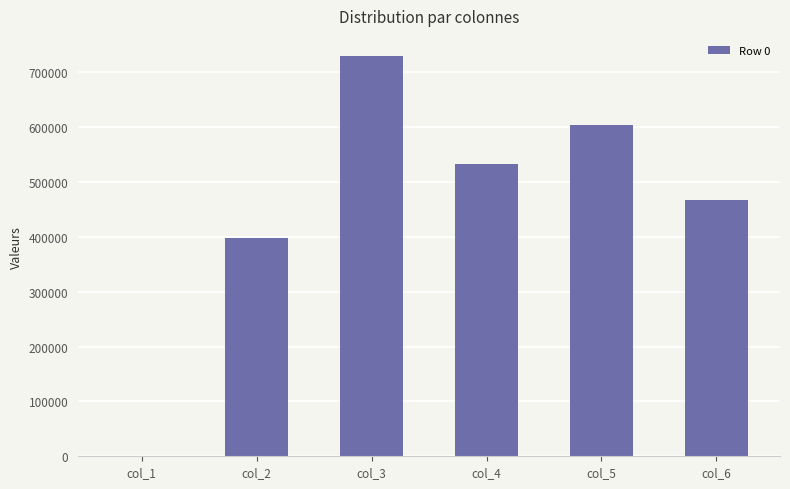

The value at col_4 is 532760. True or false?

True